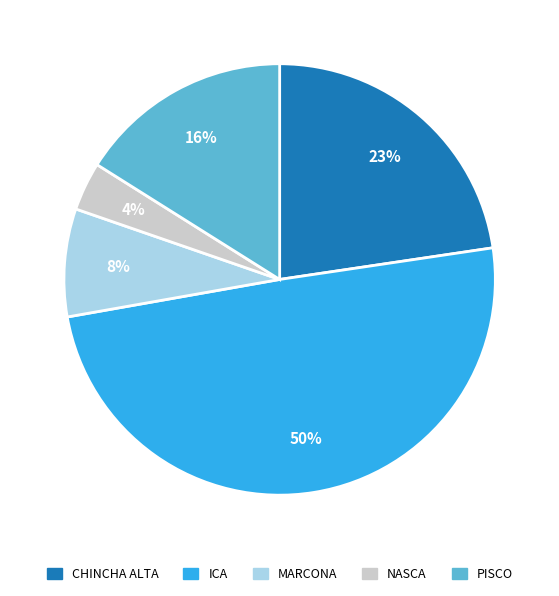

Do CHINCHA ALTA and PISCO together represent more than half of the pie?

No